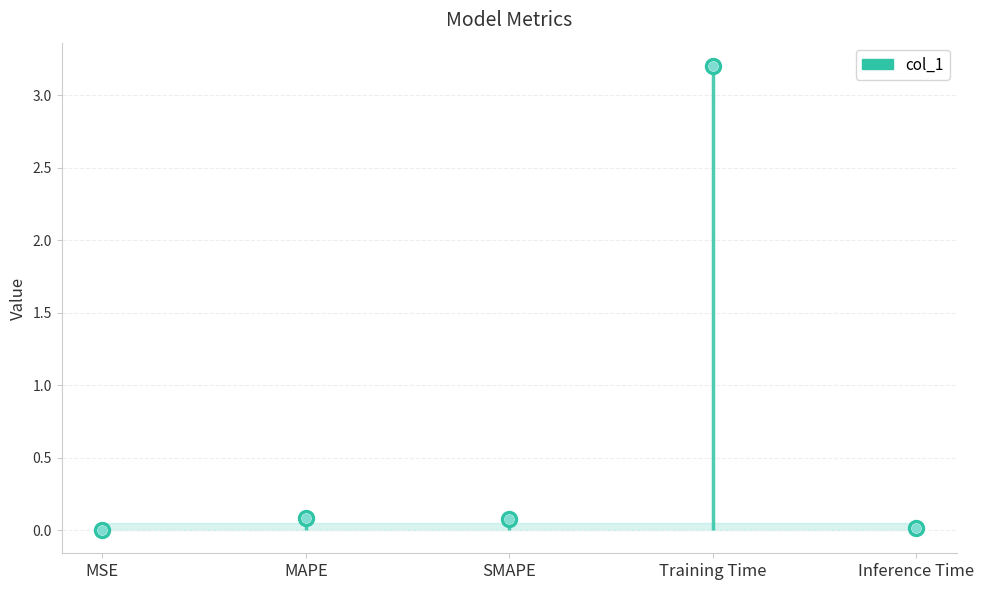

Reading right to left, transcribe all the data shown in this chart.

Inference Time=0.0	Training Time=3.2	SMAPE=0.1	MAPE=0.1	MSE=0.0